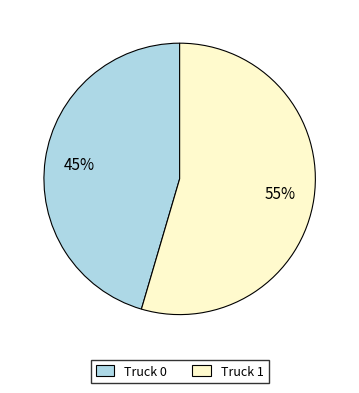

True or false: Truck 0 accounts for 45% of the total.

True